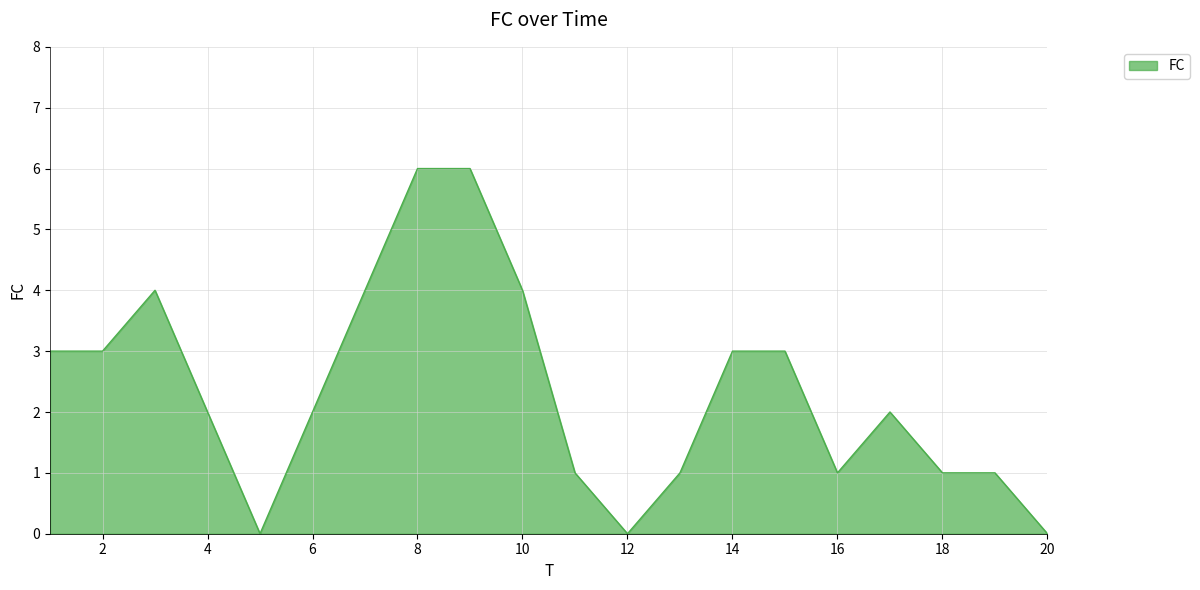

What is the greatest value displayed?

6